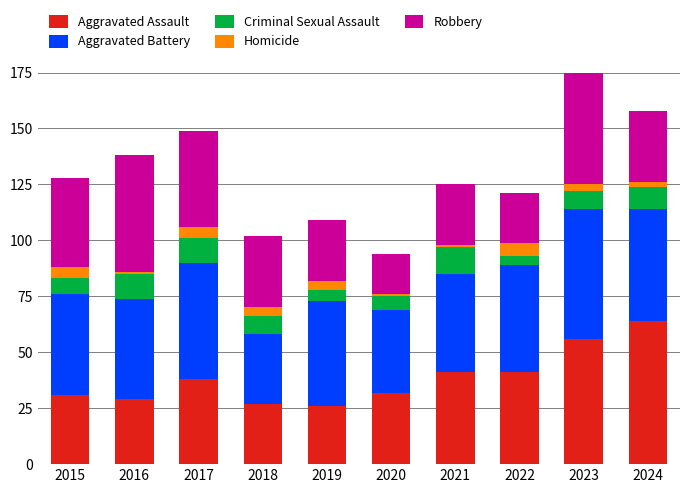

What is the sum of all Aggravated Assault values?

385